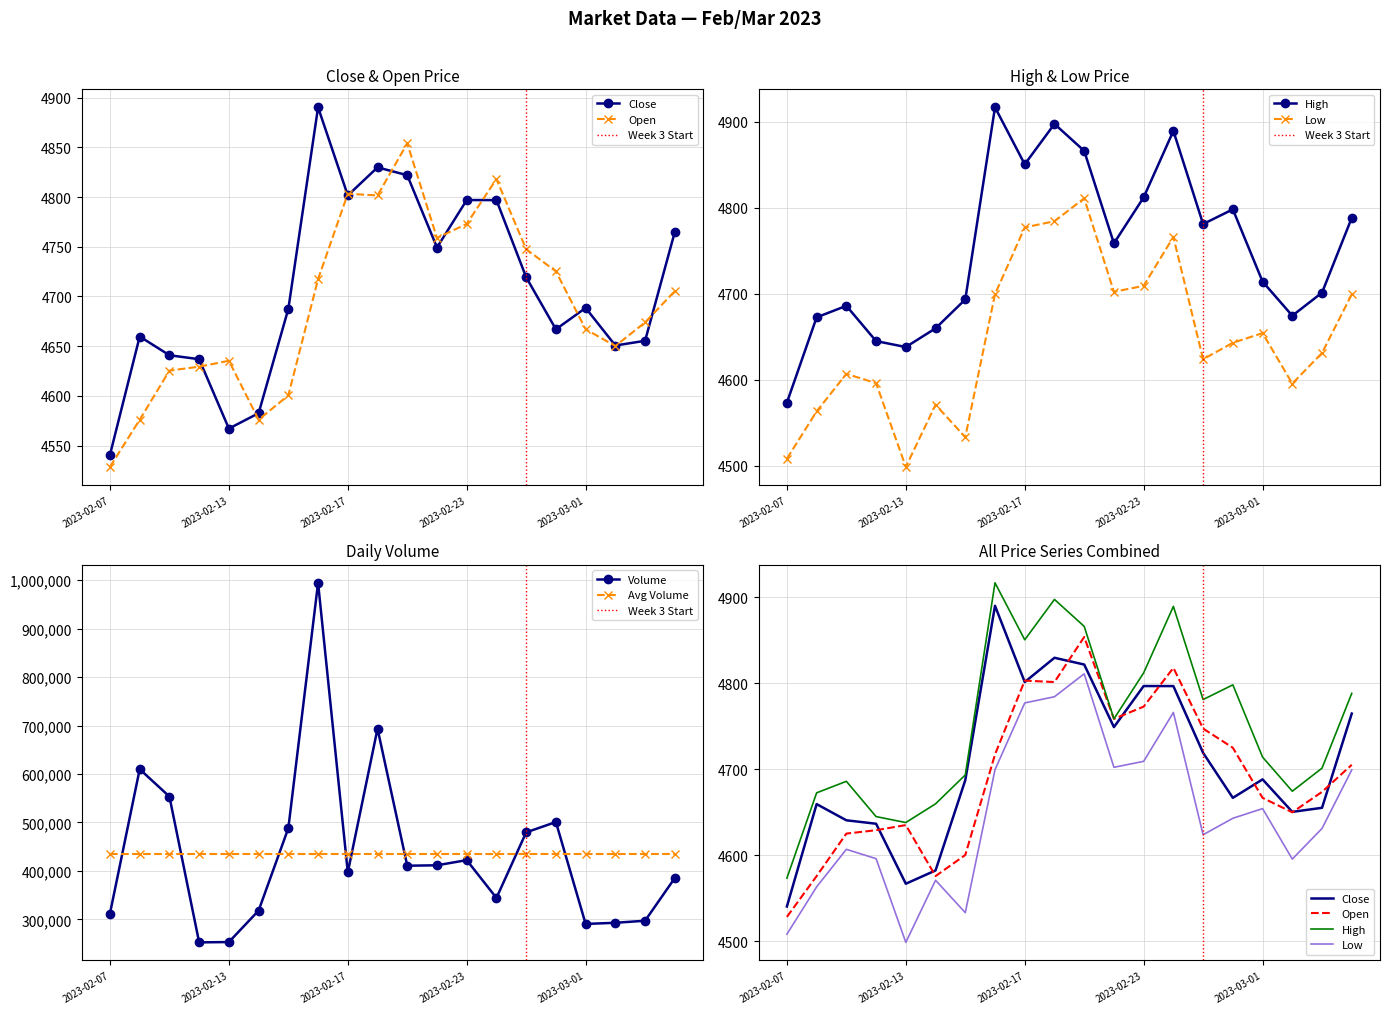

What is the difference between the maximum and minimum values in the Close series?

349.6